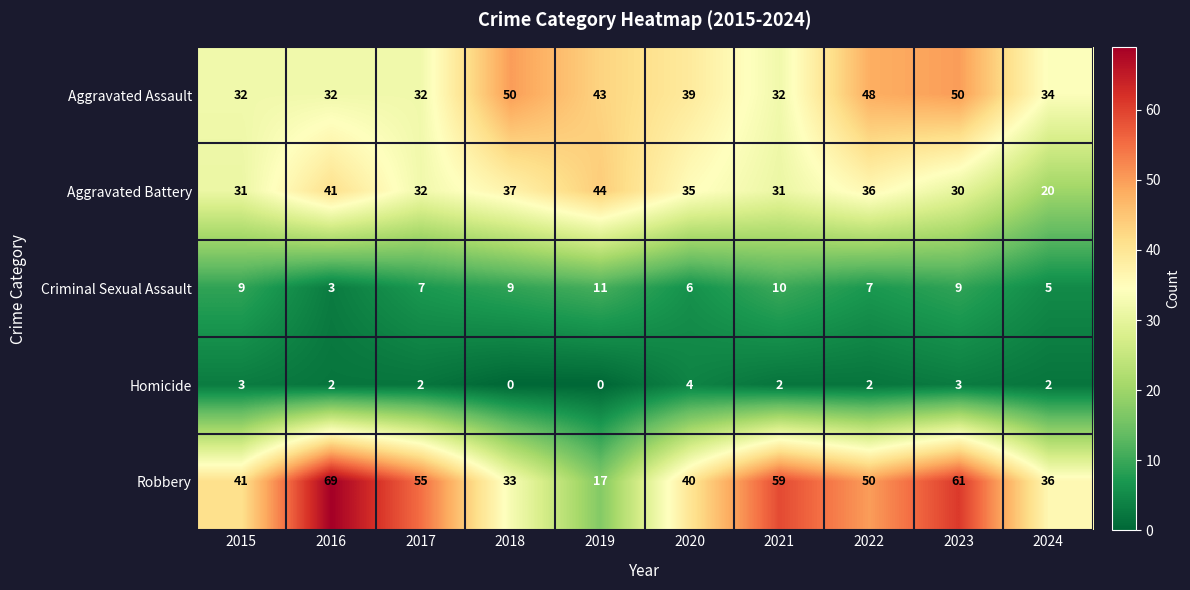

Count the number of categories in the chart.

10